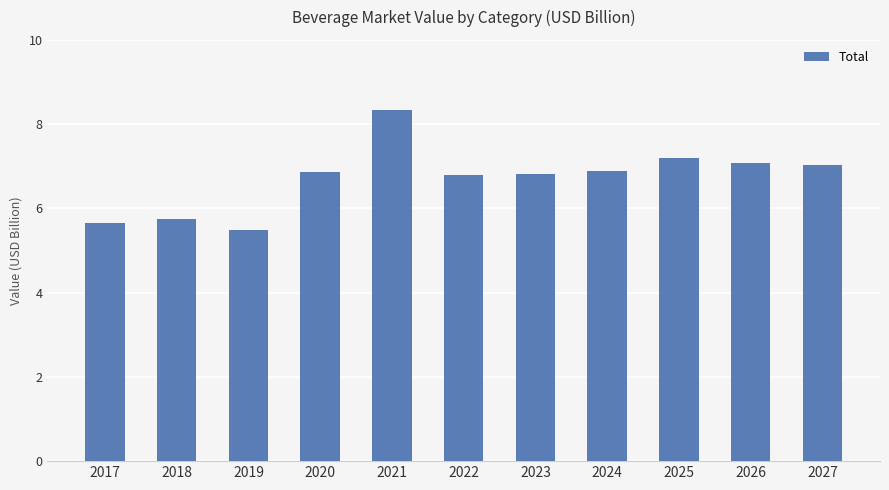

What is the value of the 2nd bar from the left?

5.8